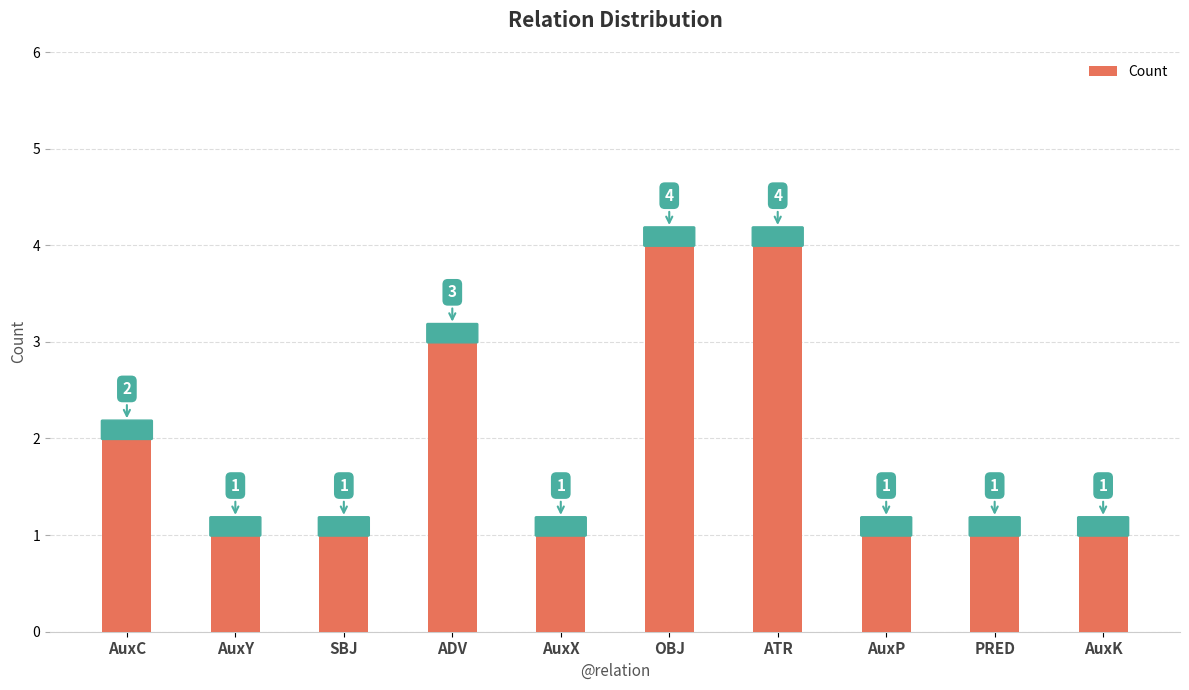

Which has a higher value, SBJ or ATR?

ATR